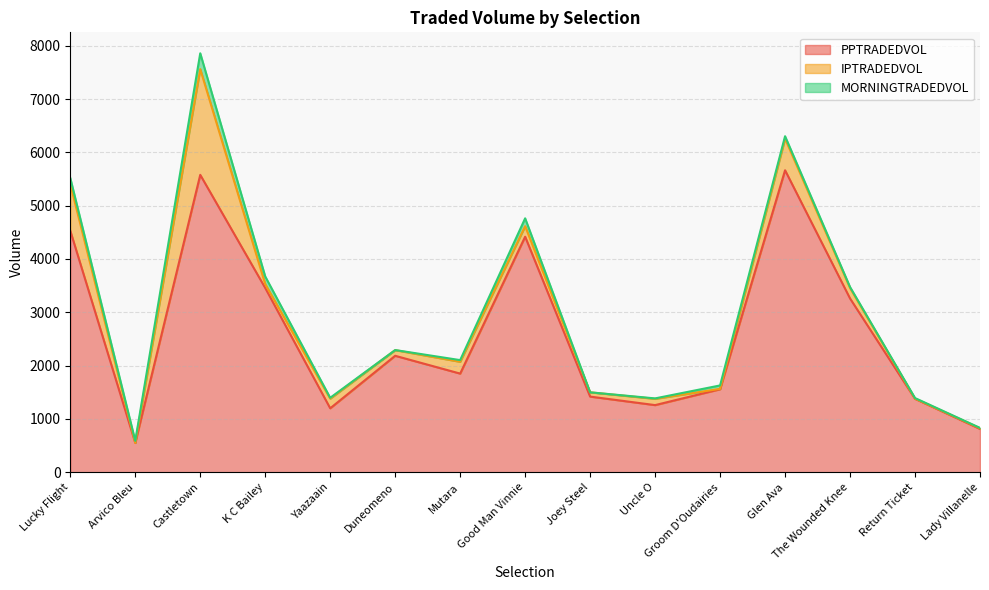

Reading left to right, list all the values displayed in this chart.

PPTRADEDVOL: 4528.9	550.5	5577.5	3455.9	1199.3	2184.1	1849.9	4417.2	1418.7	1259.1	1556.6	5663.7	3259.0	1376.7	812.4
IPTRADEDVOL: 875.7	0.0	1983.8	73.1	181.3	105.7	221.3	197.1	80.1	117.8	7.5	593.5	195.3	5.0	13.7
MORNINGTRADEDVOL: 113.4	37.9	296.4	143.1	15.8	2.0	31.7	147.9	0.0	7.9	63.8	45.1	19.5	9.7	5.3